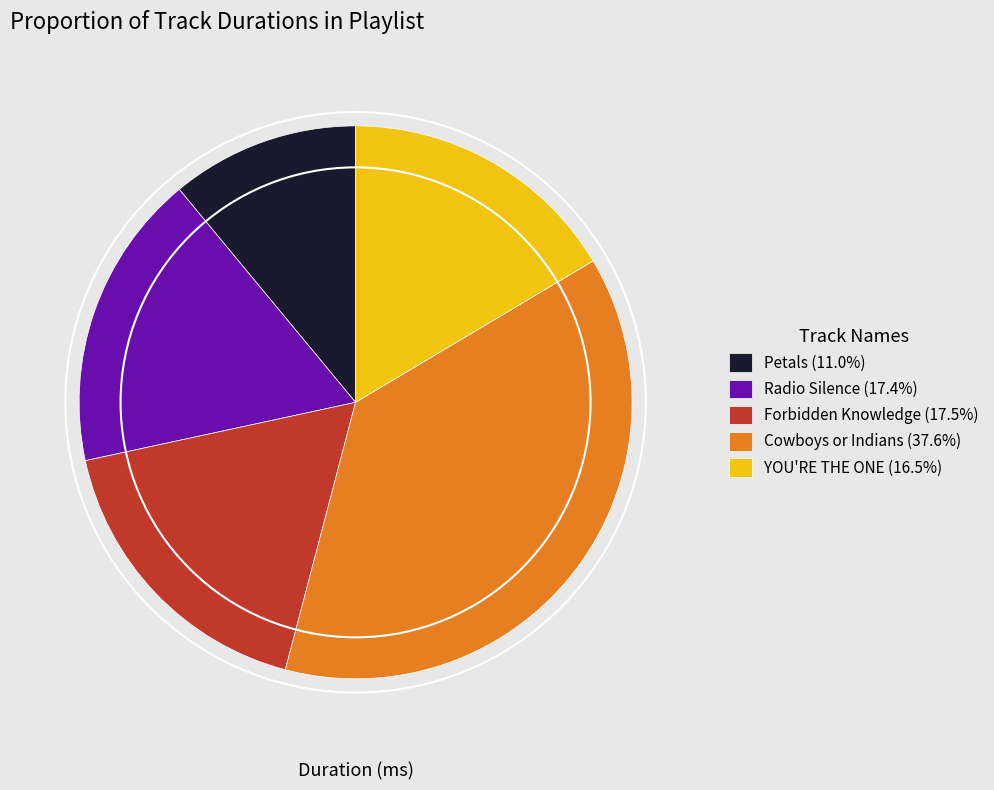

Is it true that Radio Silence is 17% of the pie?

True